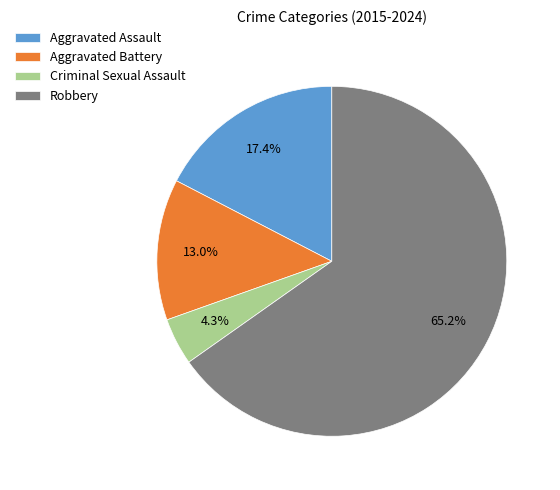

To the nearest percent, what is the difference between the Aggravated Assault and Robbery slice percentages?

48%